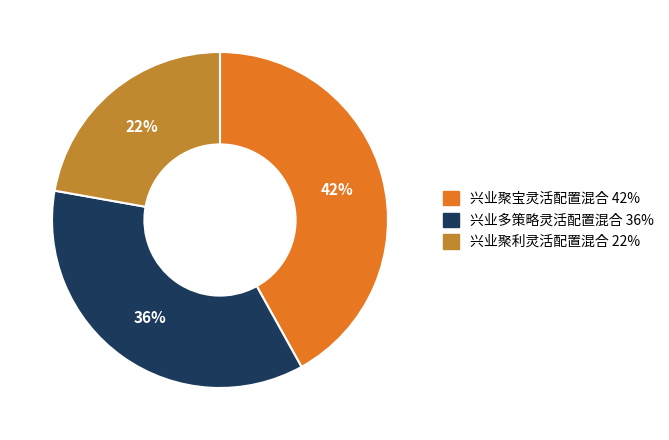

To the nearest percent, what is the difference between the largest and smallest slice percentages?

20%